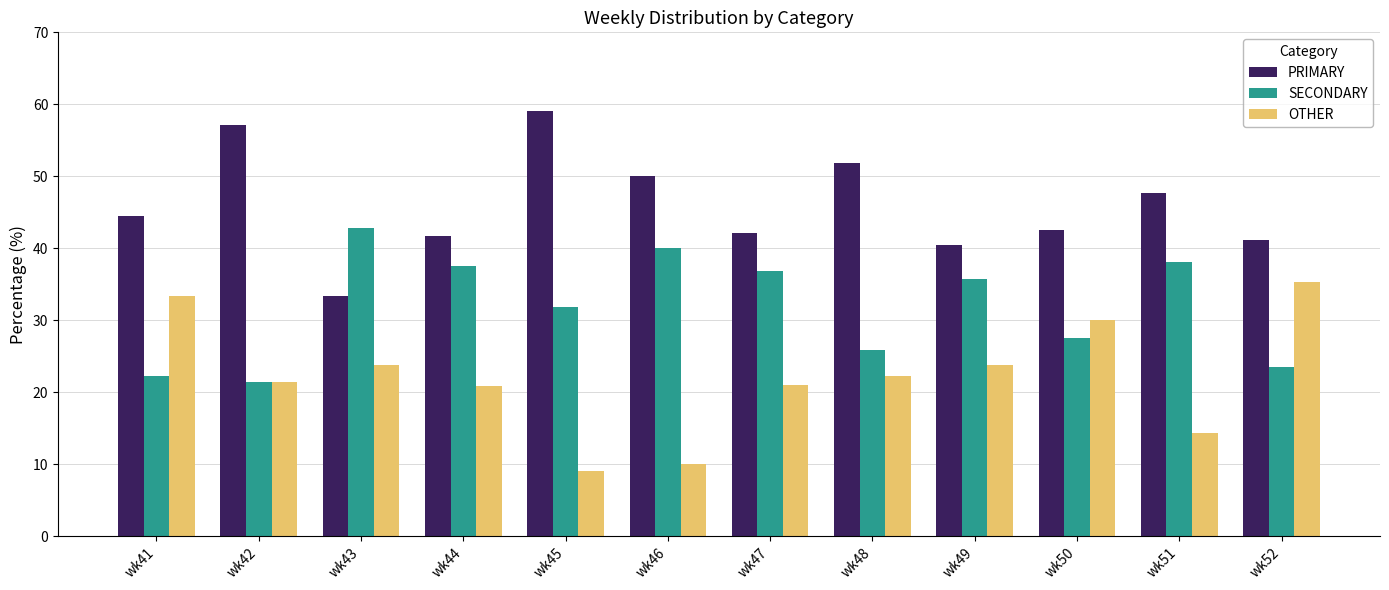

What is the total value across all series at wk48?

100.0